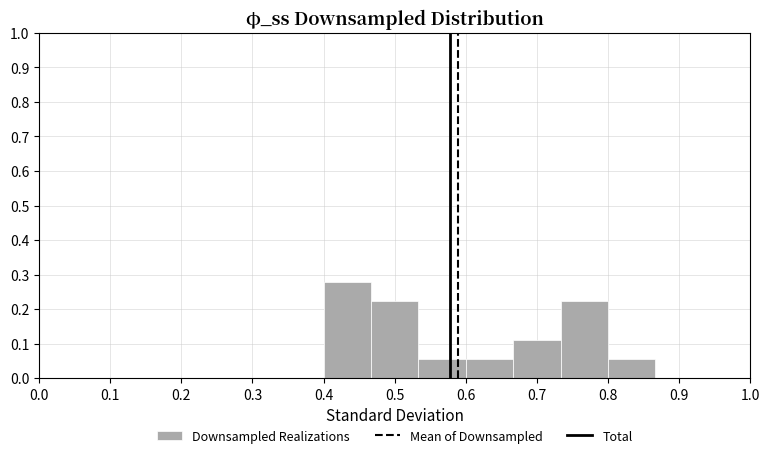

How tall is the bar that spans 0.73 to 0.80 on the x-axis? Neither the bar edges nor the heights are printed on the chart, so give them approximately, as read against the axes.

0.22